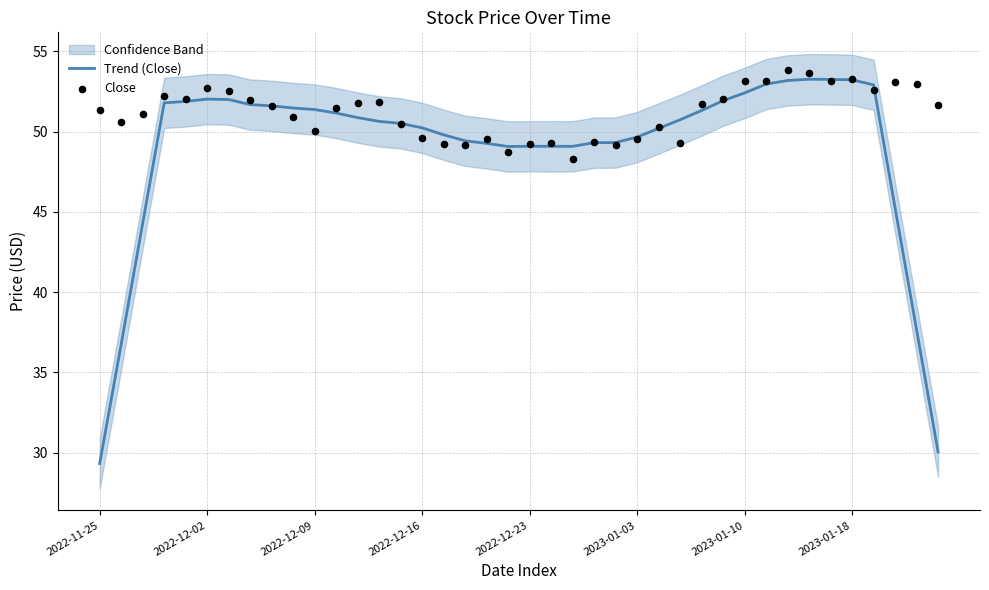

Which series contains the lowest Y value?

Trend (Close)